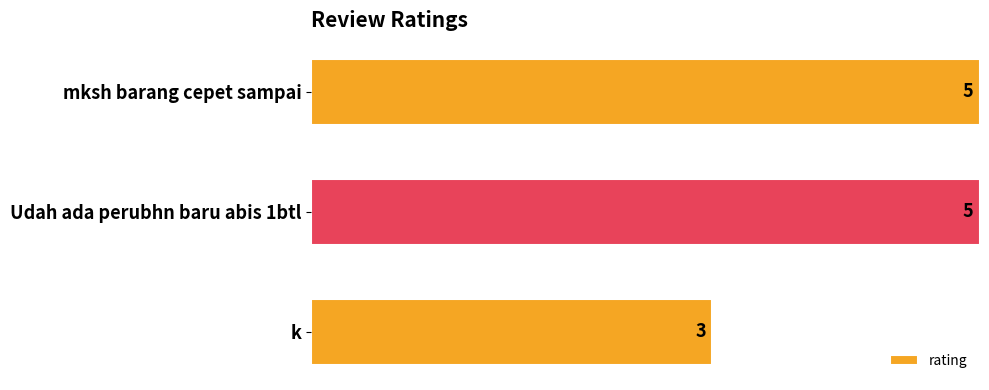

The value at mksh barang cepet sampai is 2. True or false?

False